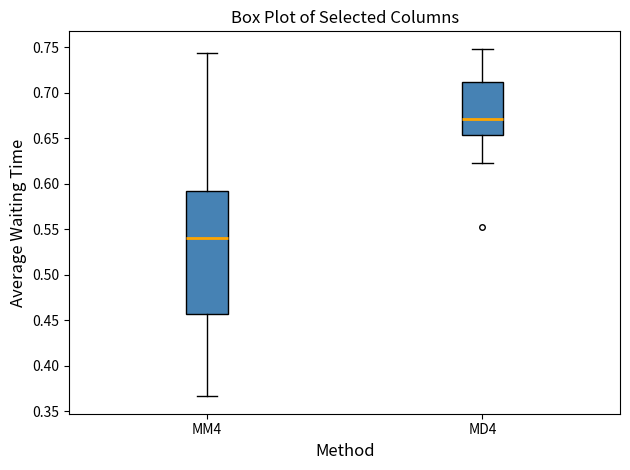

Where is the lower edge of the box for MM4 on the y-axis? The values are not printed on the chart, so give them approximately, as read against the axis.

0.455